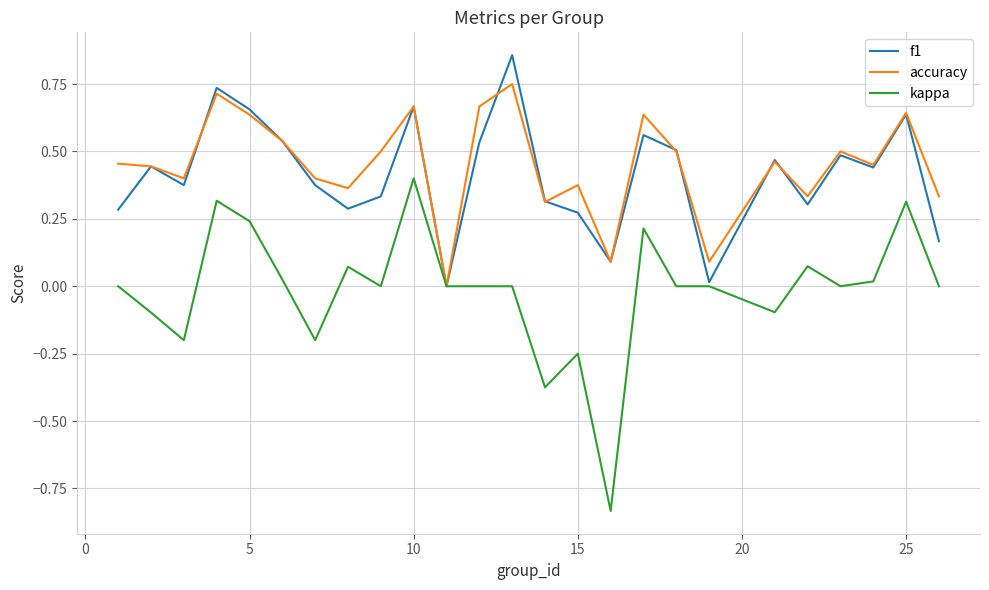

List the series in order of their peak value, lowest first.

kappa, accuracy, f1